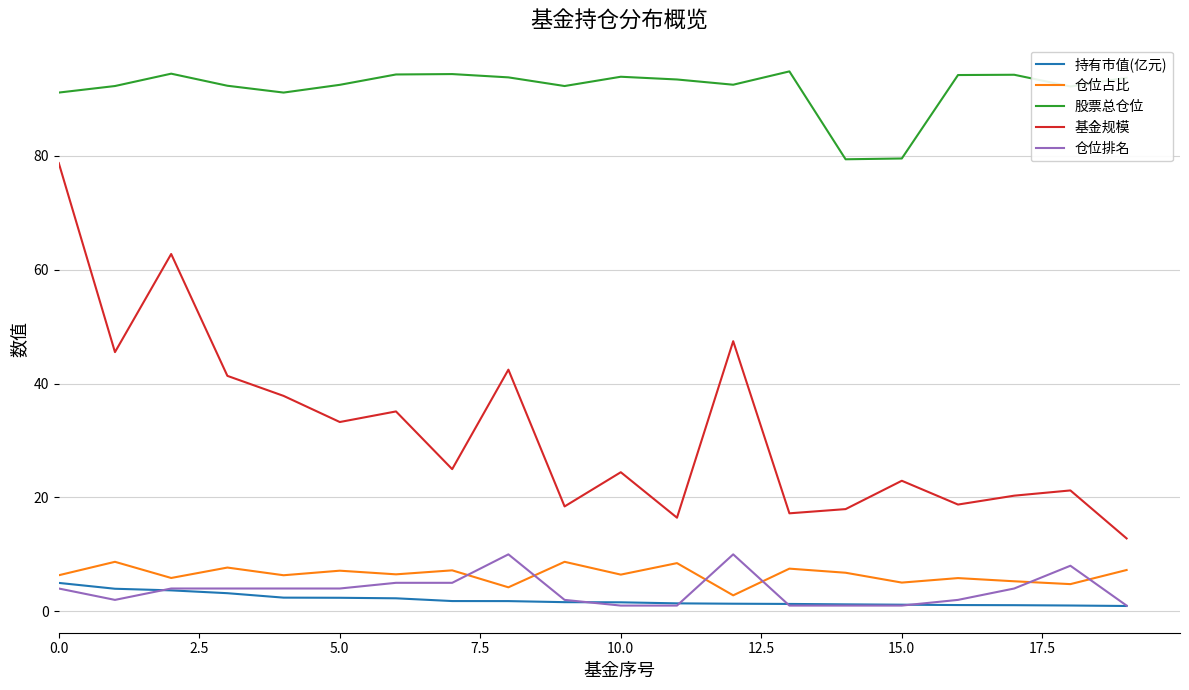

True or false: 仓位占比 and 基金规模 cross at least once.

False